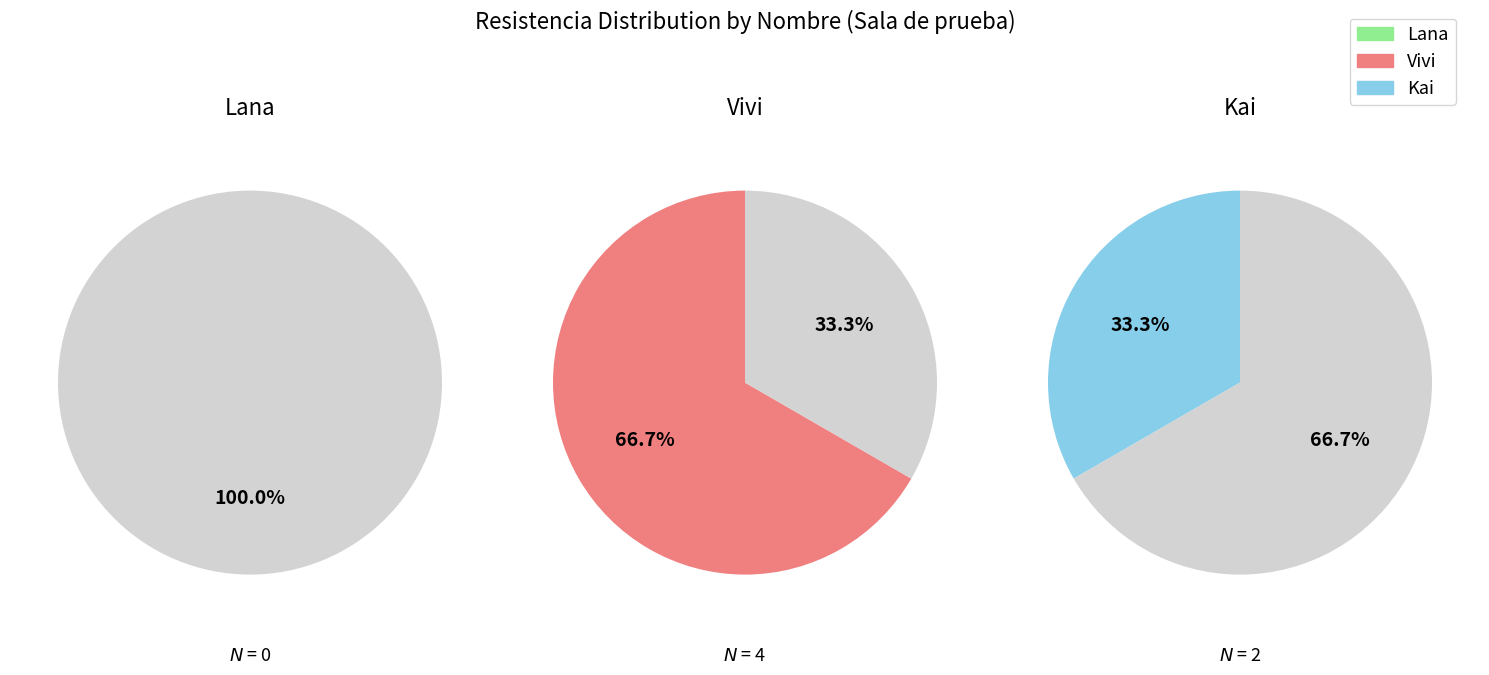

What portion of the pie excludes Vivi?

33.3%